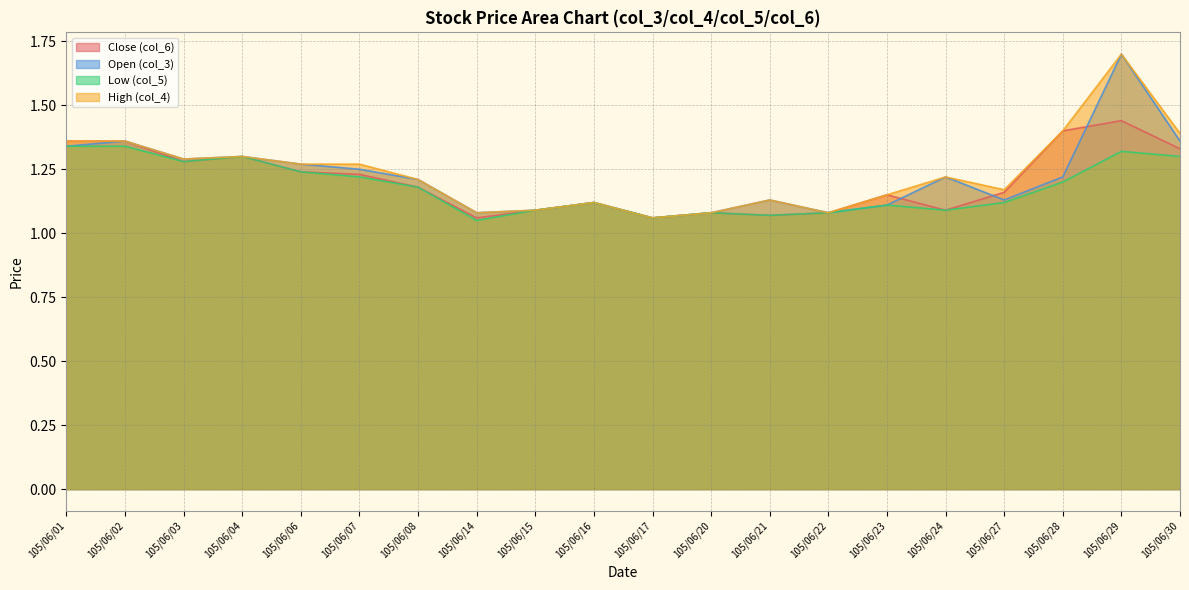

Reading left to right, extract all data points from this chart.

Close (col_6): 105/06/01=1.4	105/06/02=1.4	105/06/03=1.3	105/06/04=1.3	105/06/06=1.2	105/06/07=1.2	105/06/08=1.2	105/06/14=1.1	105/06/15=1.1	105/06/16=1.1	105/06/17=1.1	105/06/20=1.1	105/06/21=1.1	105/06/22=1.1	105/06/23=1.1	105/06/24=1.1	105/06/27=1.2	105/06/28=1.4	105/06/29=1.4	105/06/30=1.3
Open (col_3): 105/06/01=1.3	105/06/02=1.4	105/06/03=1.3	105/06/04=1.3	105/06/06=1.3	105/06/07=1.2	105/06/08=1.2	105/06/14=1.1	105/06/15=1.1	105/06/16=1.1	105/06/17=1.1	105/06/20=1.1	105/06/21=1.1	105/06/22=1.1	105/06/23=1.1	105/06/24=1.2	105/06/27=1.1	105/06/28=1.2	105/06/29=1.7	105/06/30=1.4
Low (col_5): 105/06/01=1.3	105/06/02=1.3	105/06/03=1.3	105/06/04=1.3	105/06/06=1.2	105/06/07=1.2	105/06/08=1.2	105/06/14=1.1	105/06/15=1.1	105/06/16=1.1	105/06/17=1.1	105/06/20=1.1	105/06/21=1.1	105/06/22=1.1	105/06/23=1.1	105/06/24=1.1	105/06/27=1.1	105/06/28=1.2	105/06/29=1.3	105/06/30=1.3
High (col_4): 105/06/01=1.4	105/06/02=1.4	105/06/03=1.3	105/06/04=1.3	105/06/06=1.3	105/06/07=1.3	105/06/08=1.2	105/06/14=1.1	105/06/15=1.1	105/06/16=1.1	105/06/17=1.1	105/06/20=1.1	105/06/21=1.1	105/06/22=1.1	105/06/23=1.1	105/06/24=1.2	105/06/27=1.2	105/06/28=1.4	105/06/29=1.7	105/06/30=1.4